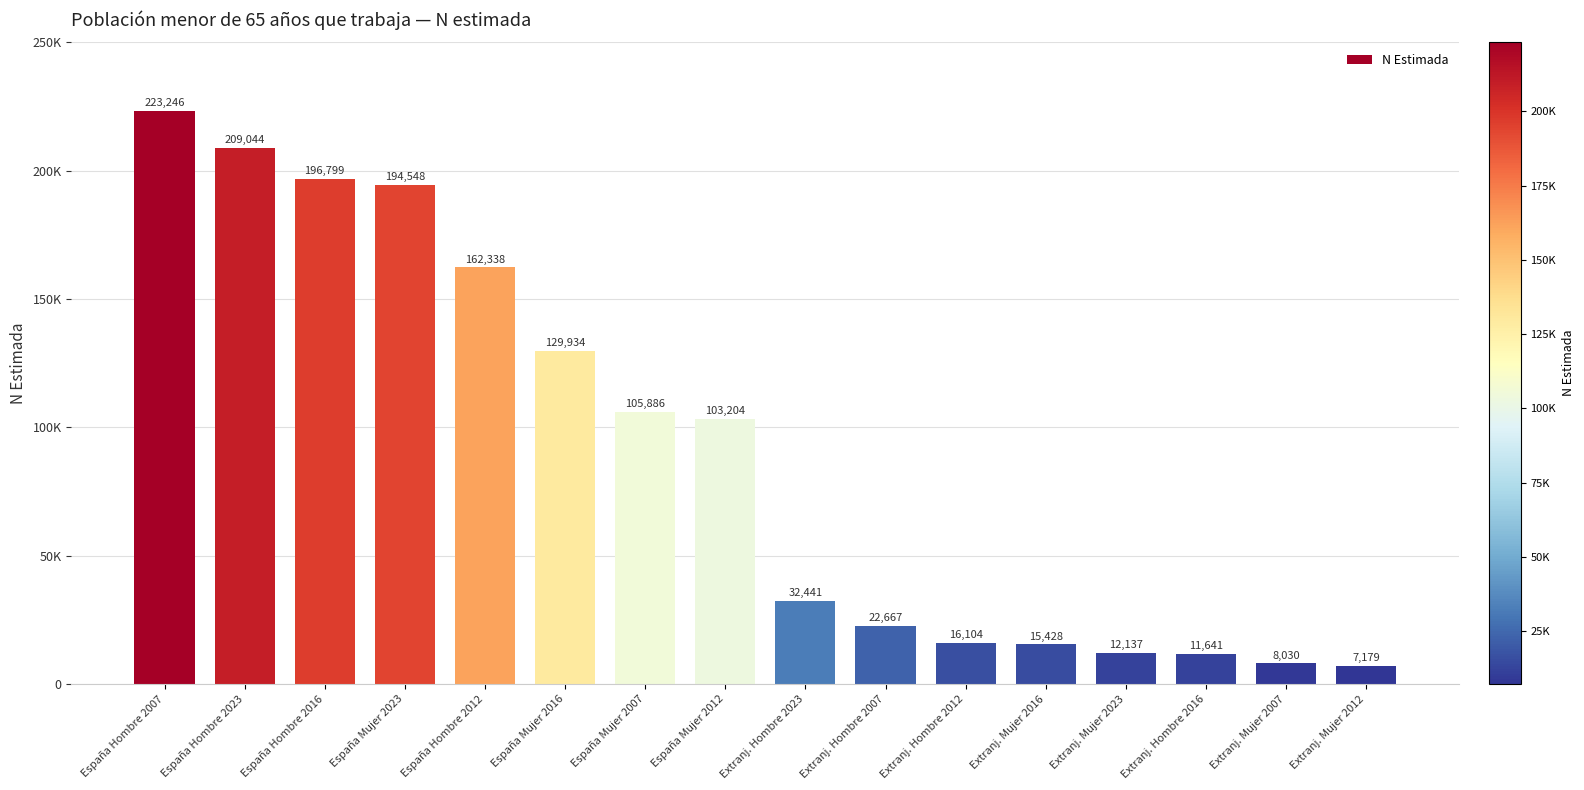

Which category has the lowest value across all series?

Extranj. Mujer 2012